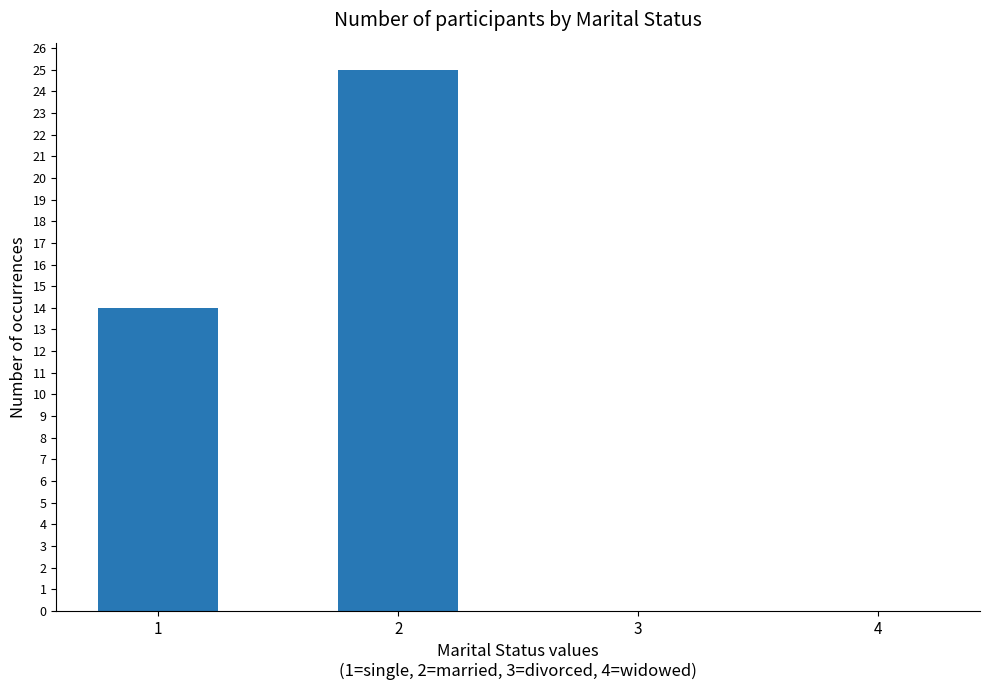

Reading left to right, list all the values displayed in this chart.

14	25	0	0